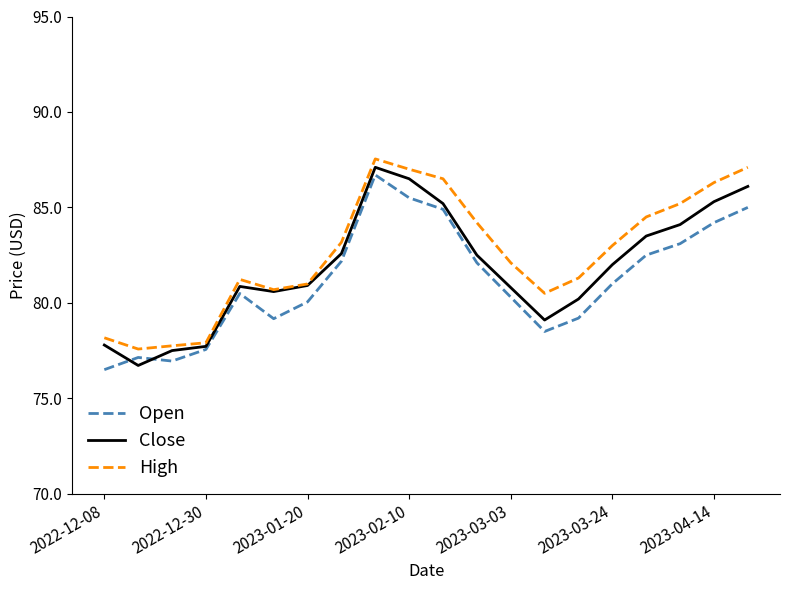

What is the minimum value shown in the chart?

76.5